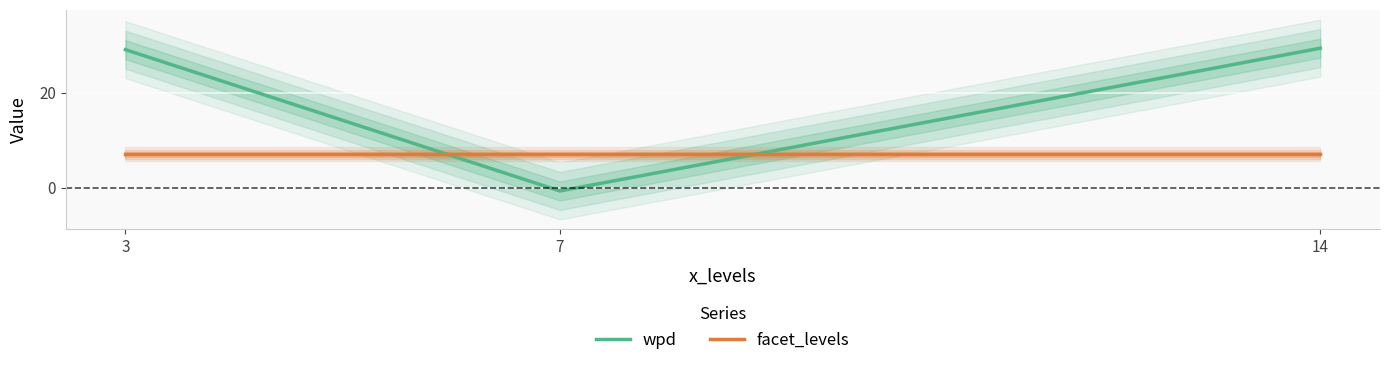

How many values in the wpd series exceed 29?

2